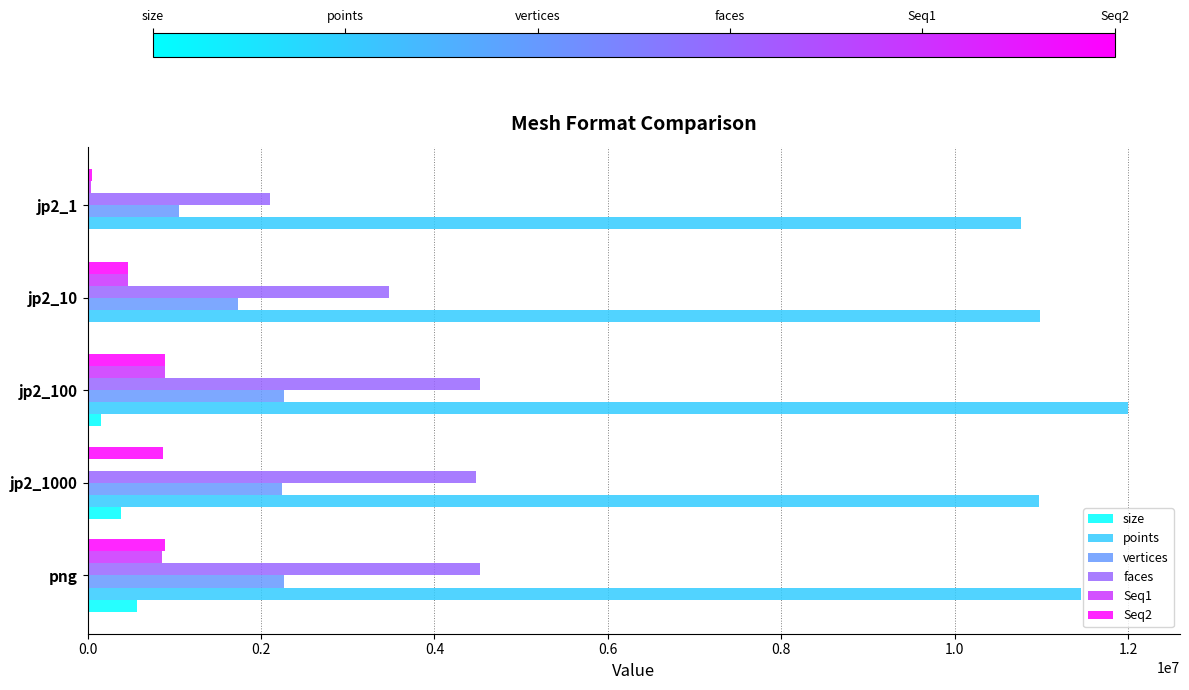

The value of Seq1 at png is 1531528.6. True or false?

False